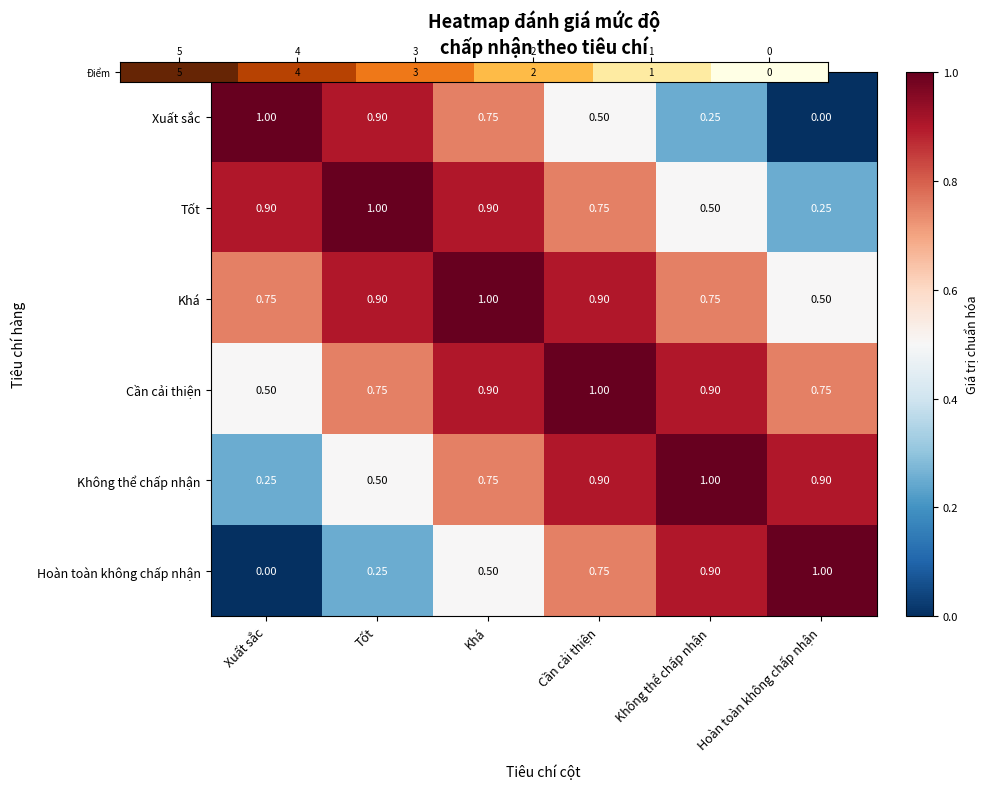

Where is Xuất sắc nearest to the value 0?

Hoàn toàn không chấp nhận